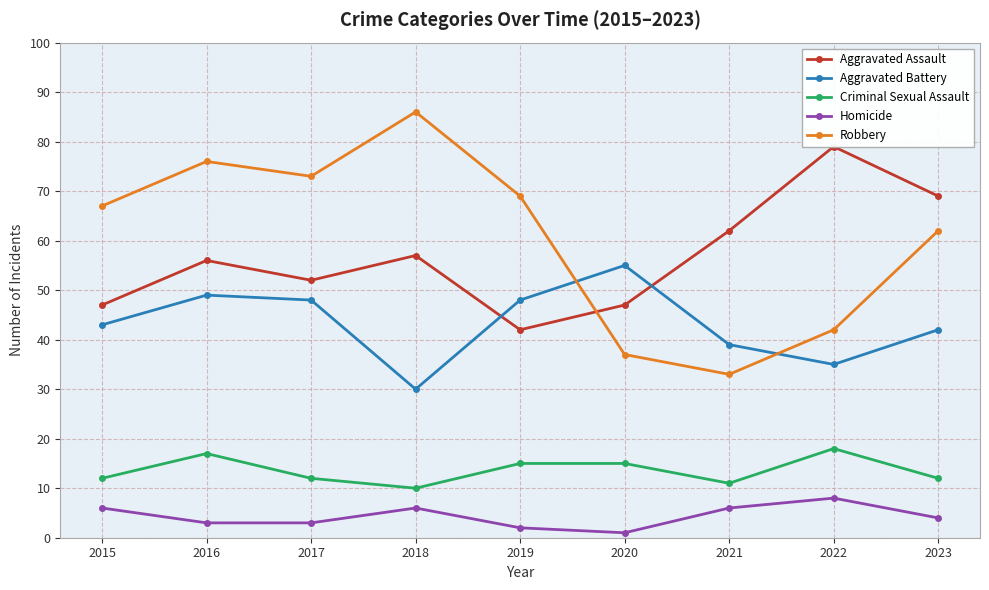

At which label is Aggravated Assault closest to 60?

2021